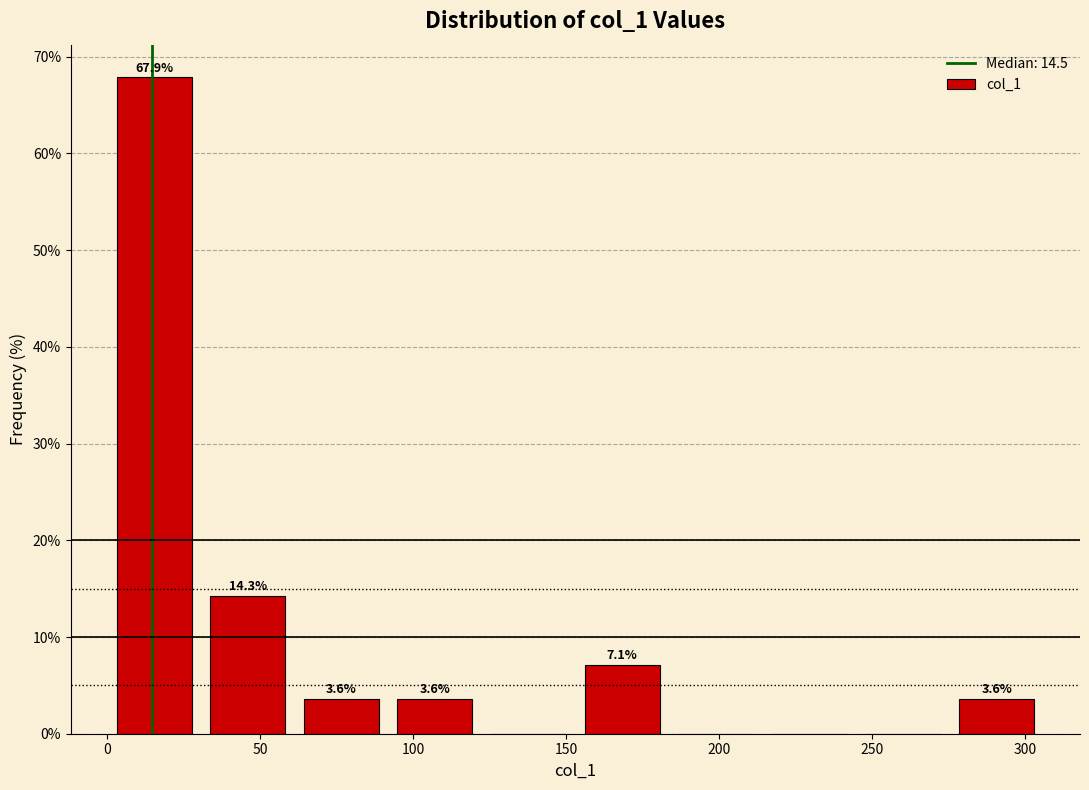

Which range on the x-axis has the tallest bar?

0 to 30